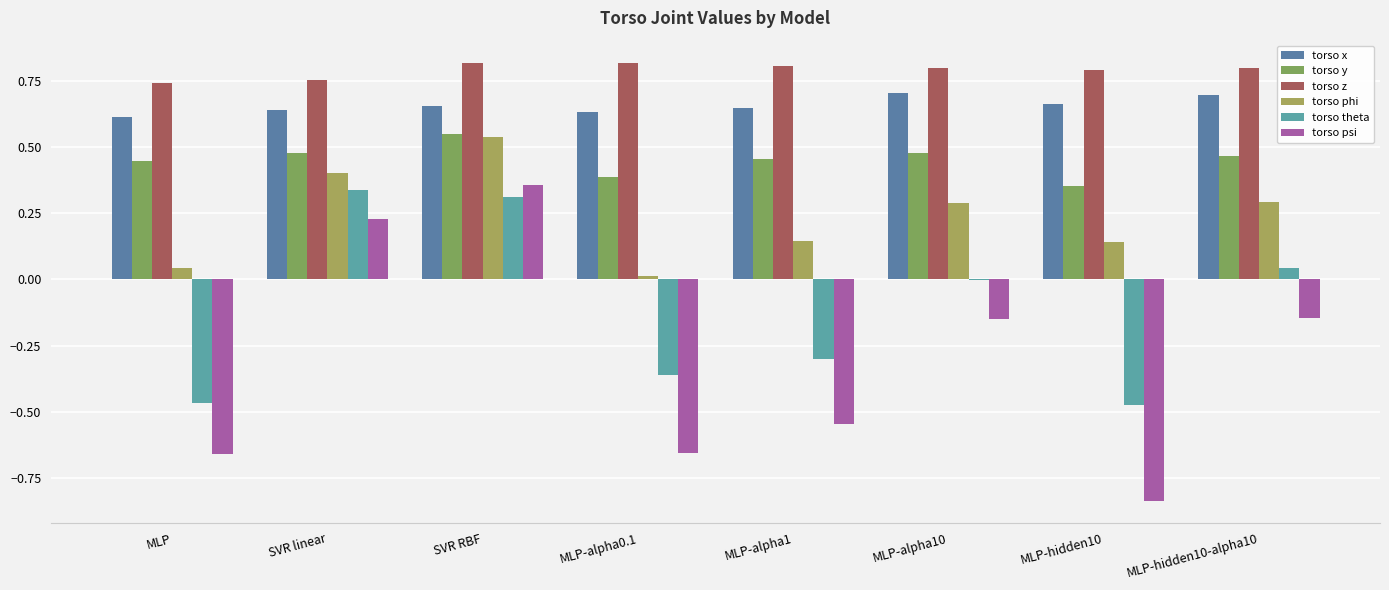

Count the number of categories in the chart.

8